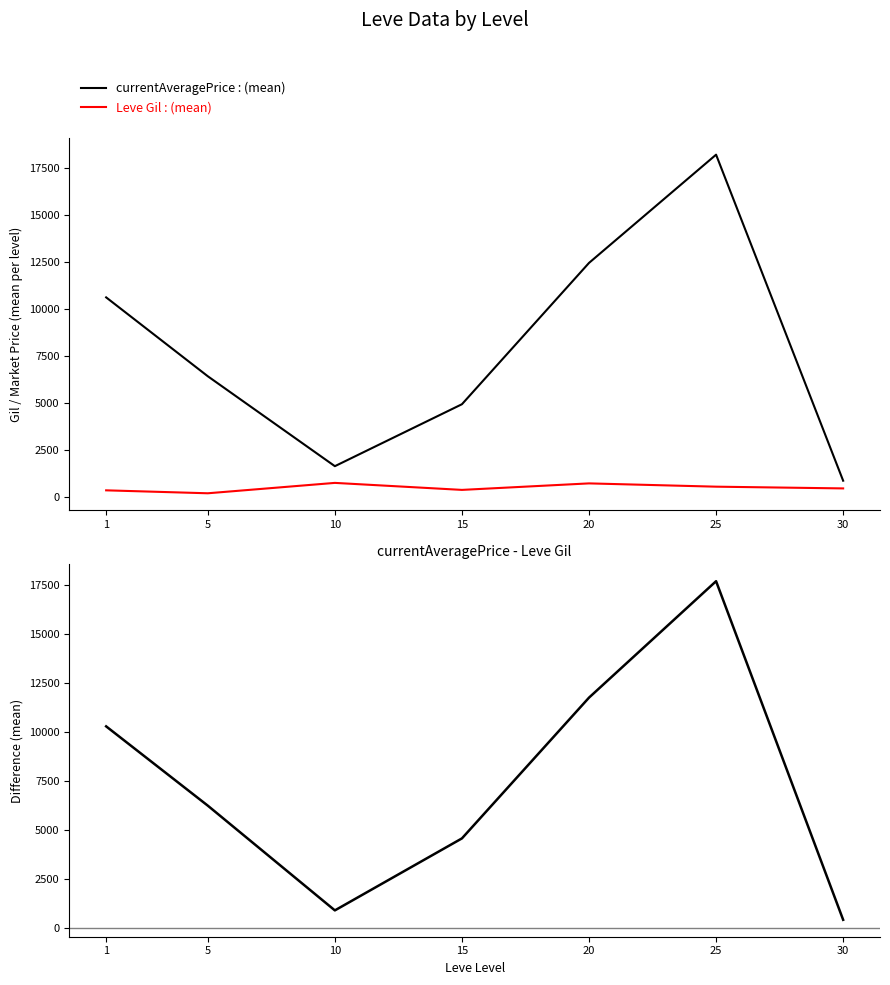

What is the value of the currentAveragePrice point at the 4th from the left?

4938.3